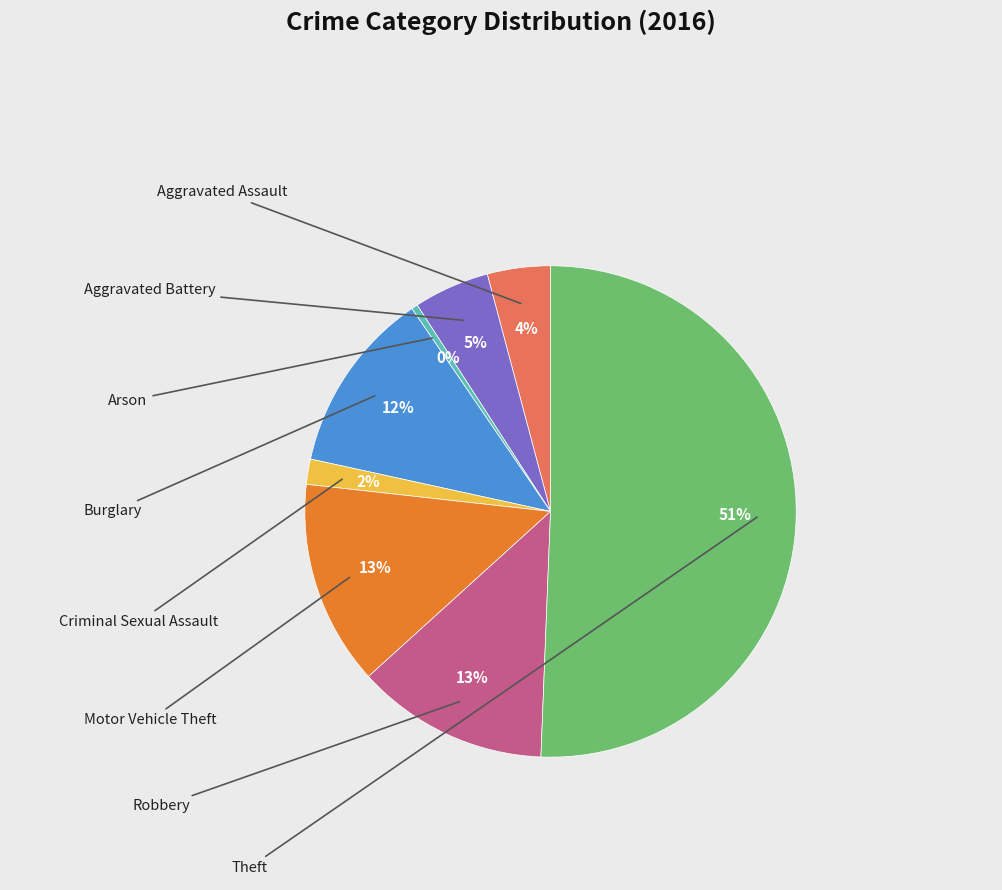

To the nearest percent, what is the average slice percentage?

12%